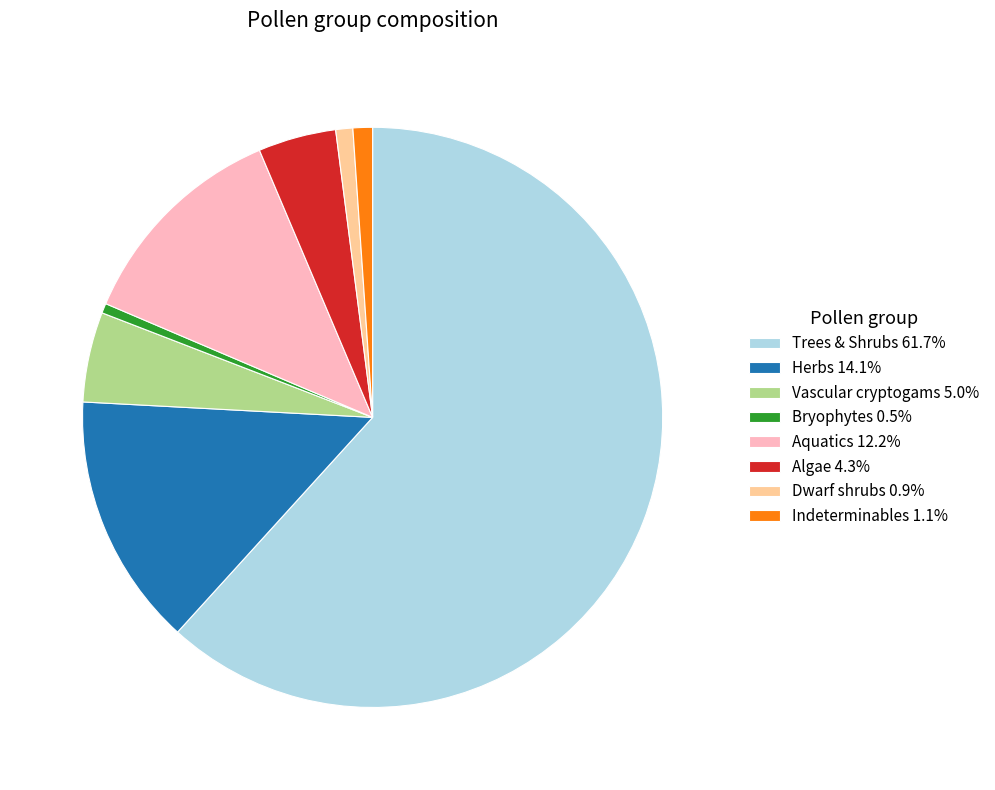

Combined, do Vascular cryptogams 5.0% and Trees & Shrubs 61.7% account for over 50%?

Yes